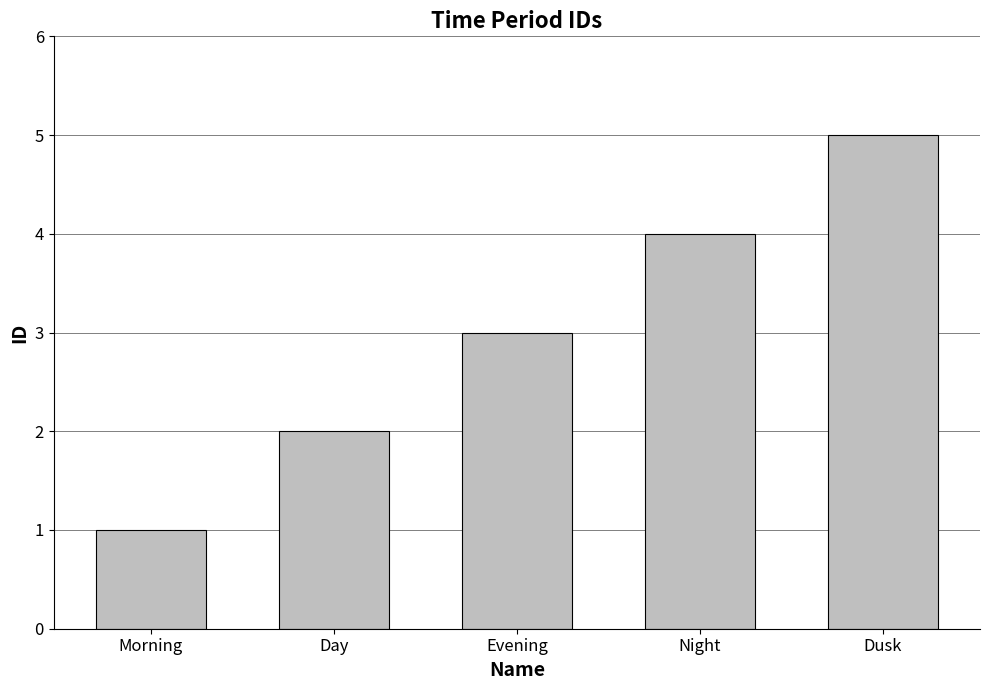

Which category has the highest value across all series?

Dusk